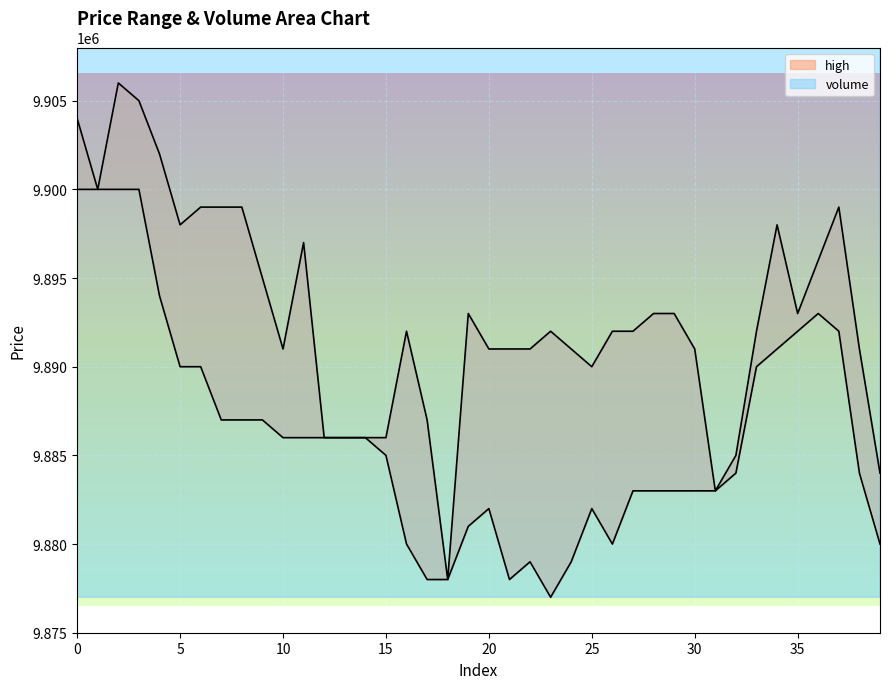

The value of volume at 7 is 19756332.9. True or false?

True